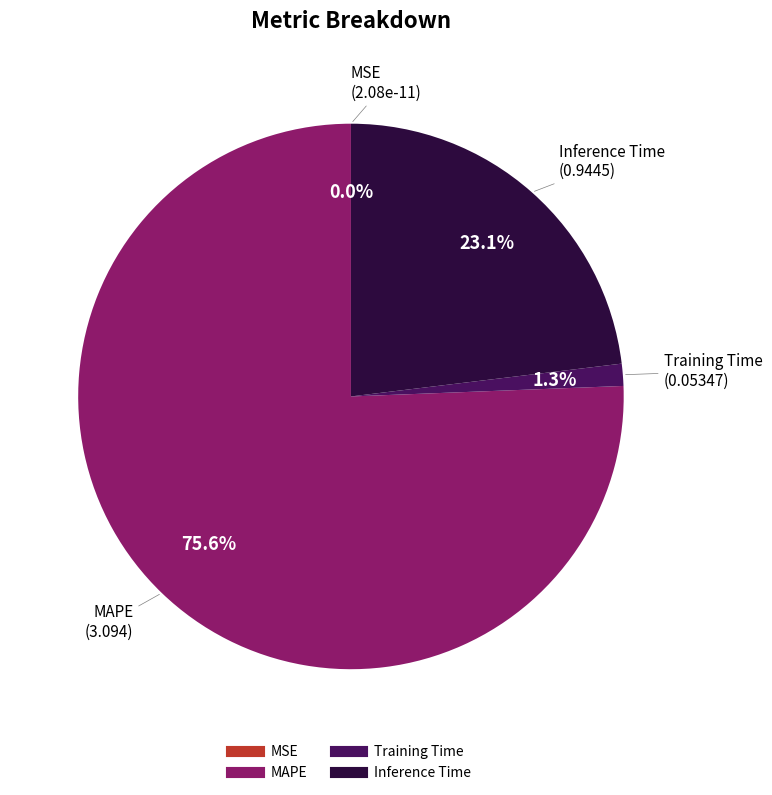

Which slice represents more than half of the pie?

MAPE